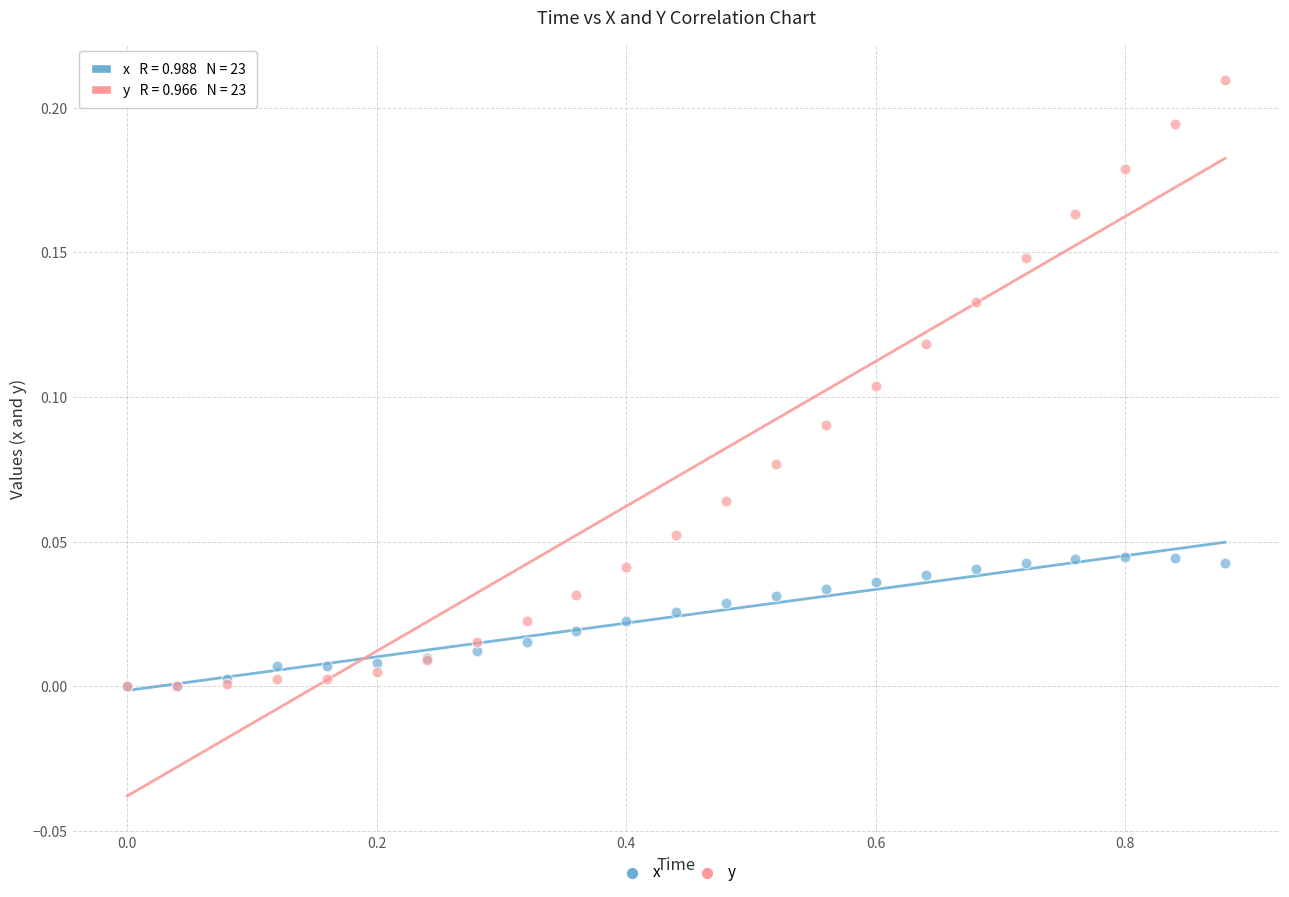

What are all the series names shown in the legend?

x, y